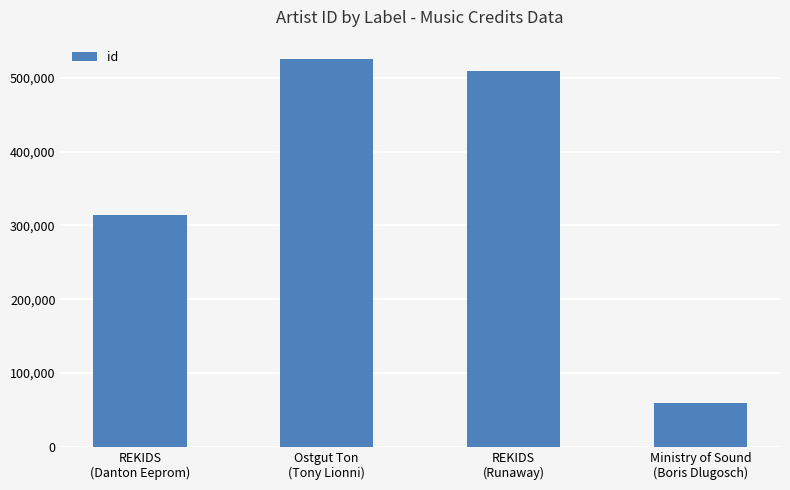

What is the sum of the values at Ostgut Ton
(Tony Lionni) and REKIDS
(Runaway)?

1034639